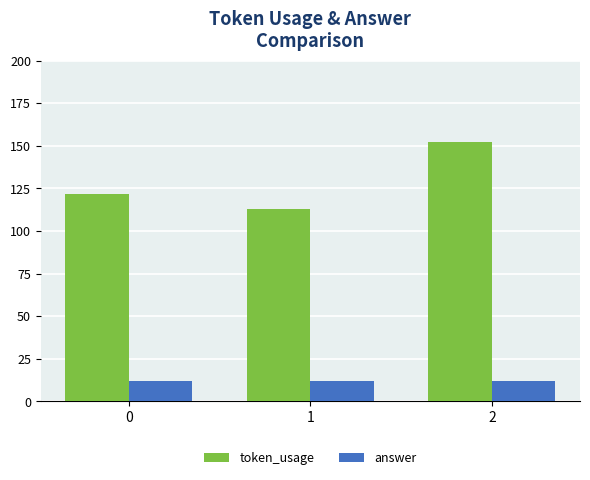

Read the token_usage value at 1, to the nearest 10.

110